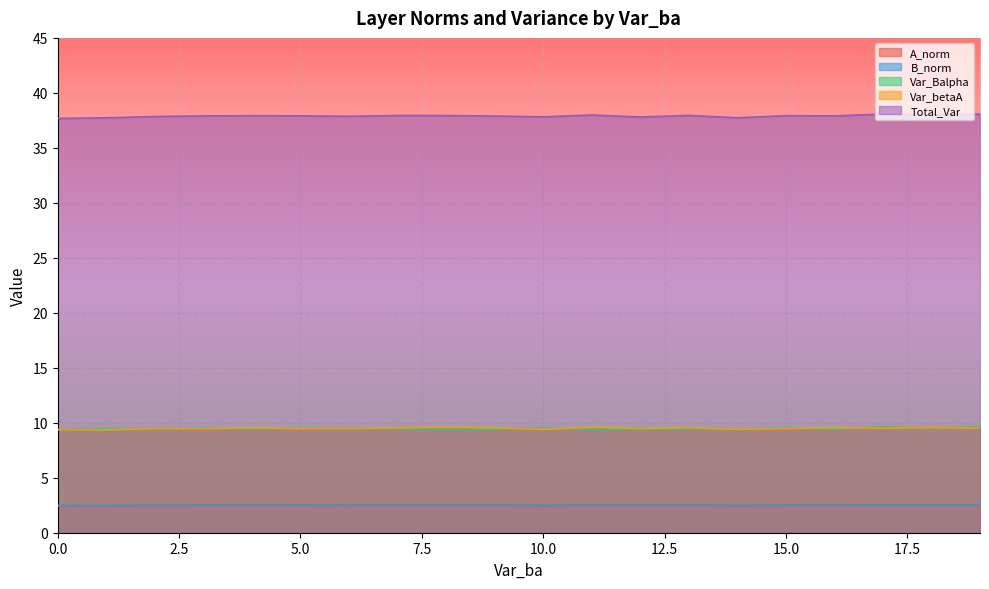

Read the Total_Var value at 0.0.

37.7